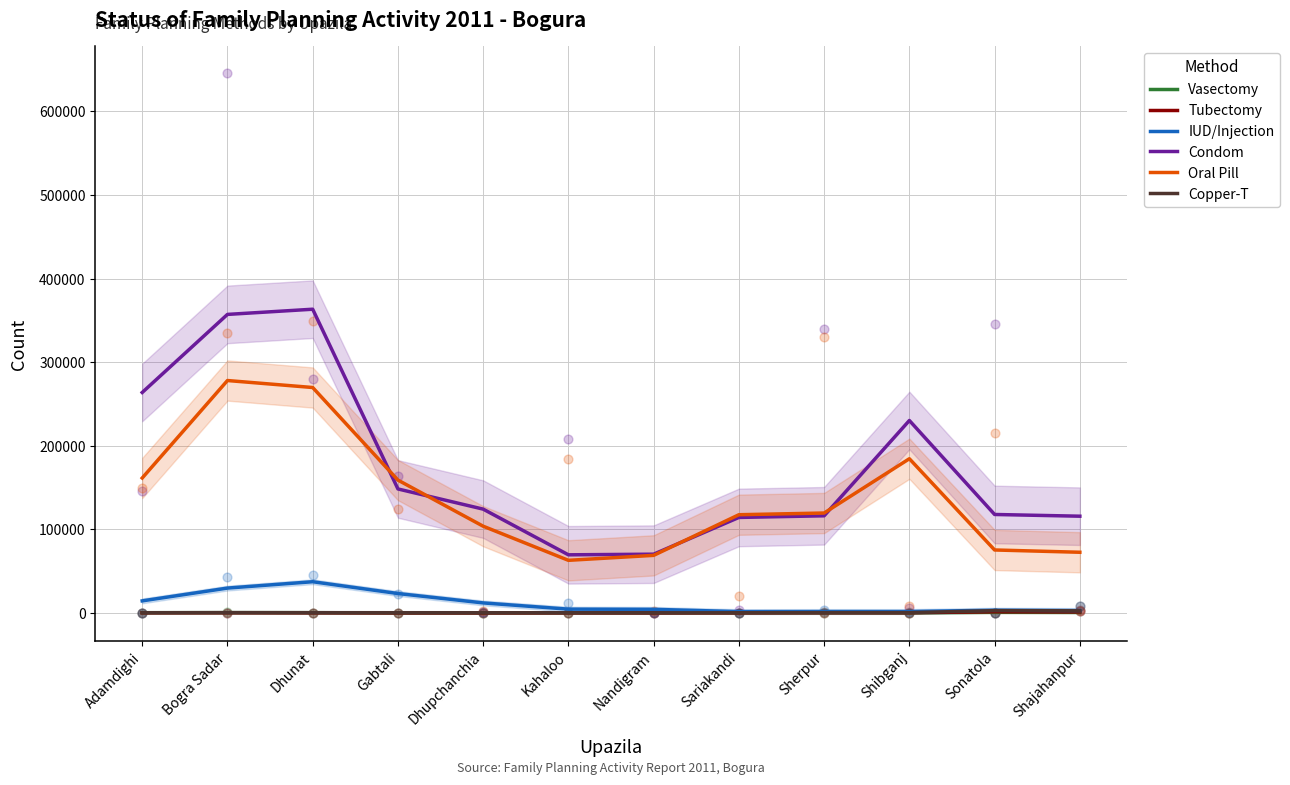

What is the total value across all series at Sonatola?

201977.3